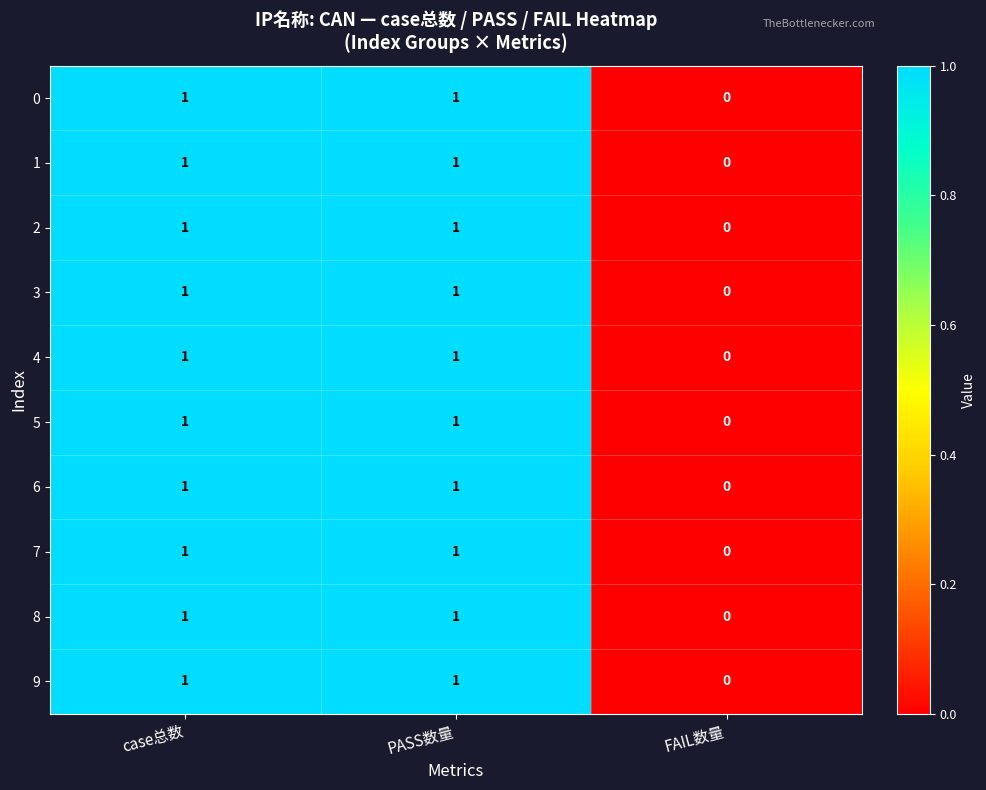

Reading left to right, extract all data points from this chart.

0: 1	1	0
1: 1	1	0
2: 1	1	0
3: 1	1	0
4: 1	1	0
5: 1	1	0
6: 1	1	0
7: 1	1	0
8: 1	1	0
9: 1	1	0